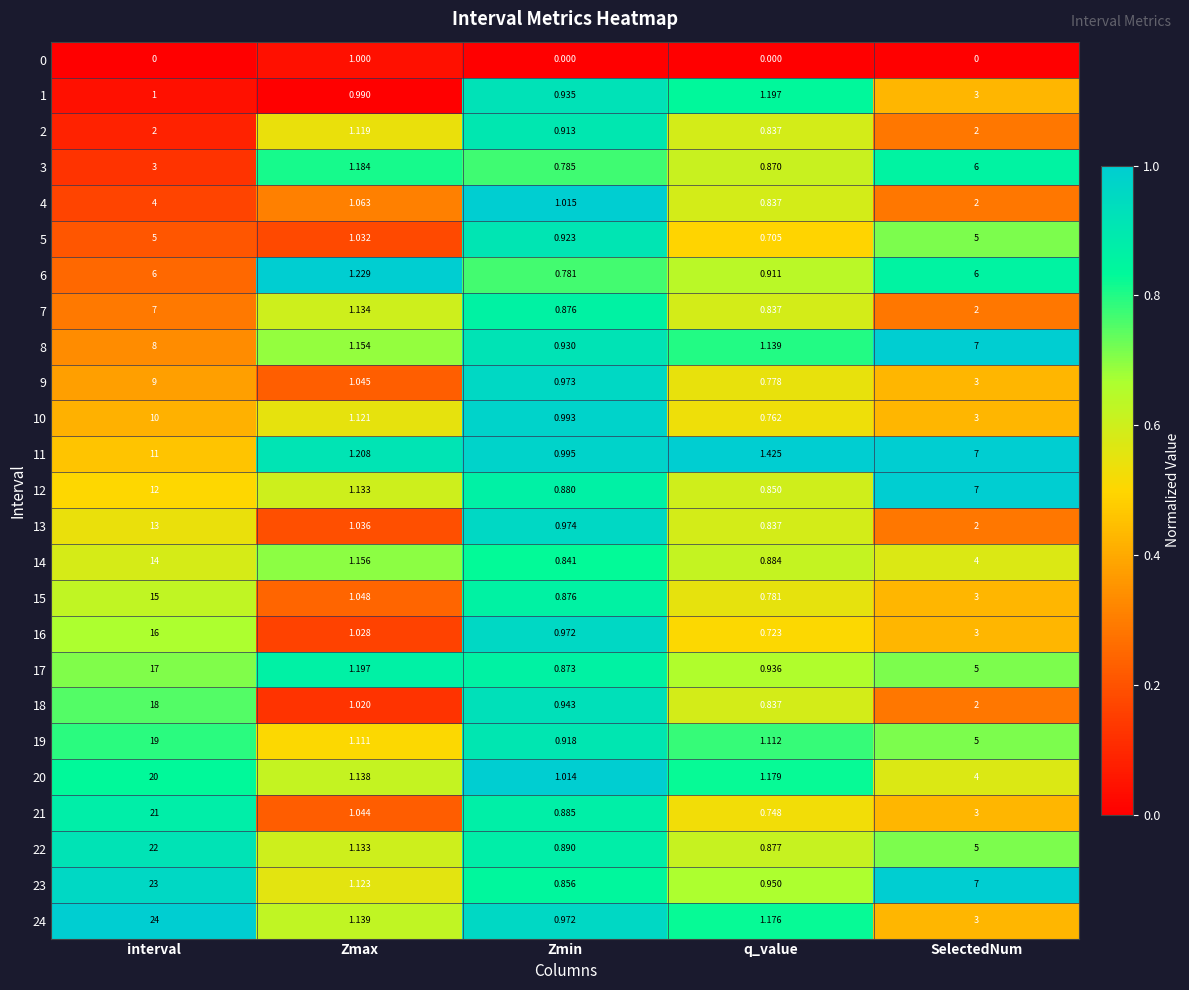

List the labels in order of 9 value, largest first.

interval, SelectedNum, Zmax, Zmin, q_value